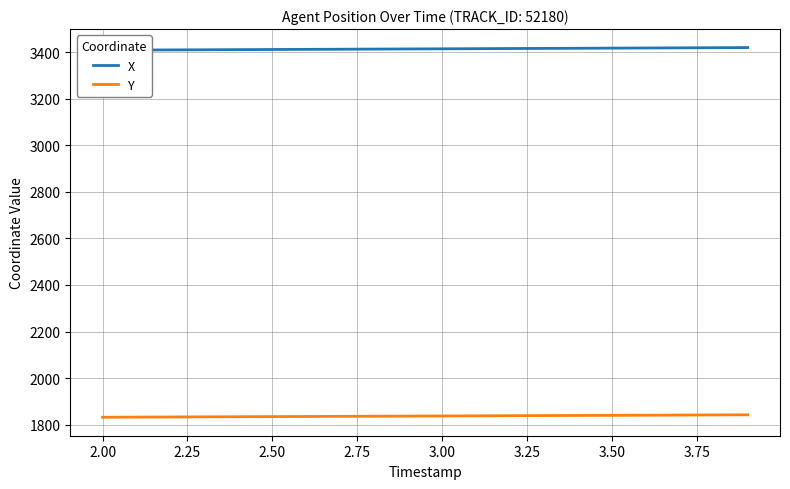

True or false: X and Y intersect in this chart.

False